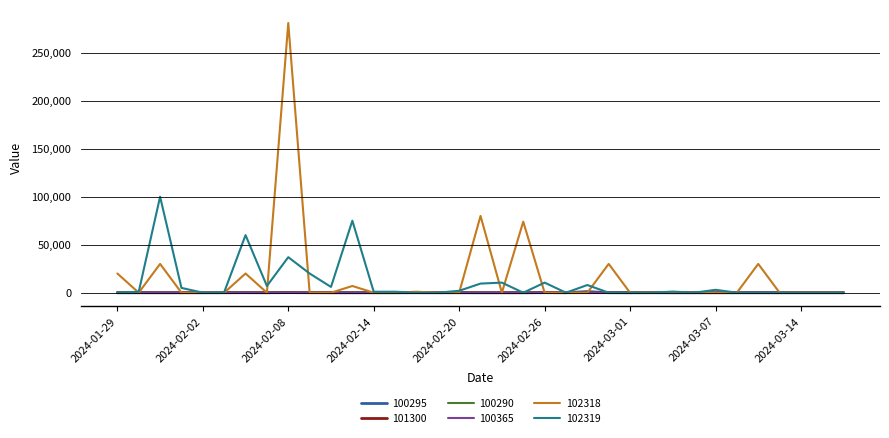

What is the difference between the maximum and minimum values in the 100295 series?

1200